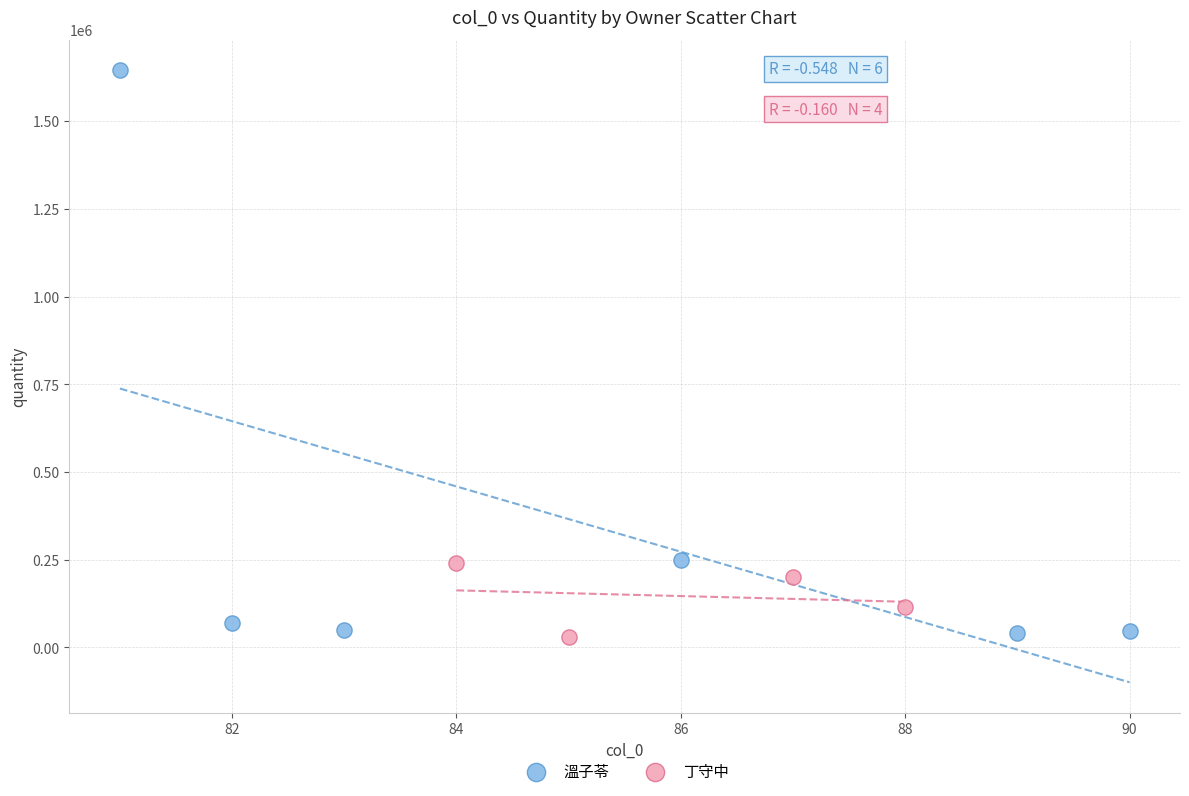

Which series contains the highest Y value?

溫子苓